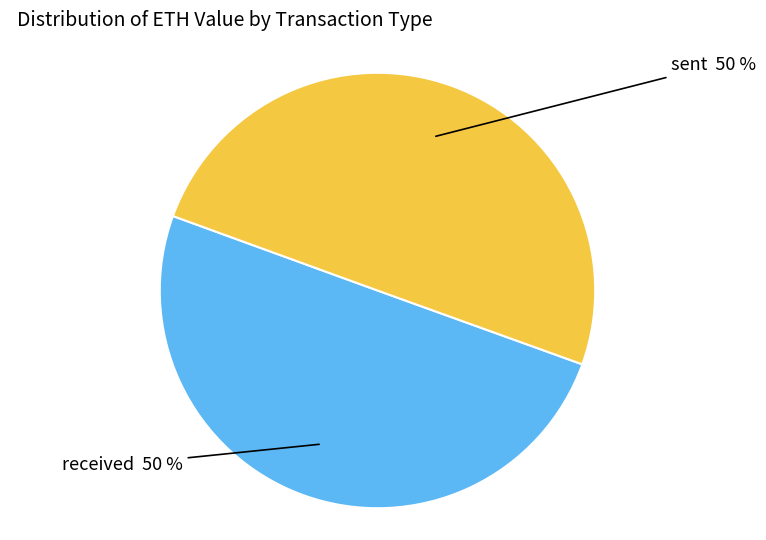

Combined, do received and sent account for over 50%?

Yes